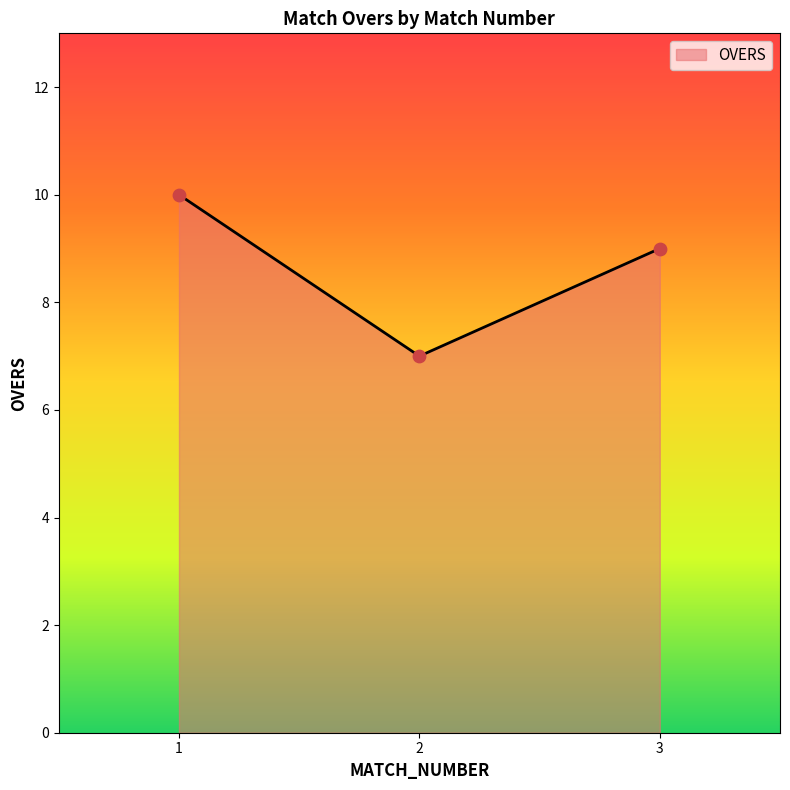

Between 1 and 2, which is larger?

1